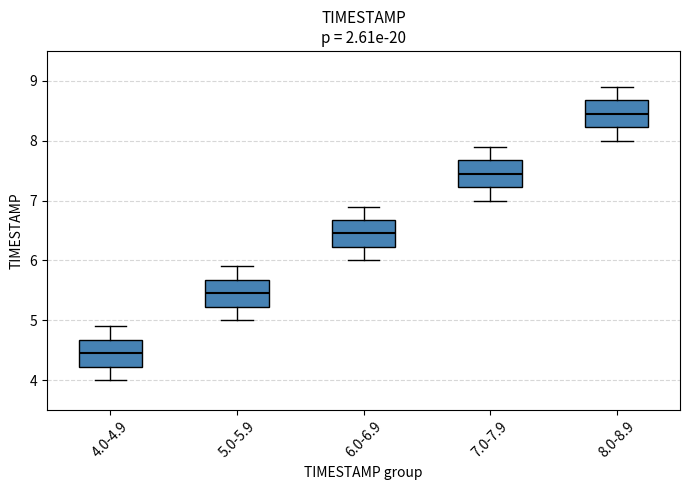

Reading left to right, read every box against the y-axis: the position of its median line, the range the box covers, and the ends of its whiskers. The values are not printed on the chart, so give them approximately, as read against the axis.

4.0-4.9: median 4.5, box 4.2 to 4.7, whiskers 4.0 to 4.9
5.0-5.9: median 5.5, box 5.2 to 5.7, whiskers 5.0 to 5.9
6.0-6.9: median 6.5, box 6.2 to 6.7, whiskers 6.0 to 6.9
7.0-7.9: median 7.5, box 7.2 to 7.7, whiskers 7.0 to 7.9
8.0-8.9: median 8.5, box 8.2 to 8.7, whiskers 8.0 to 8.9